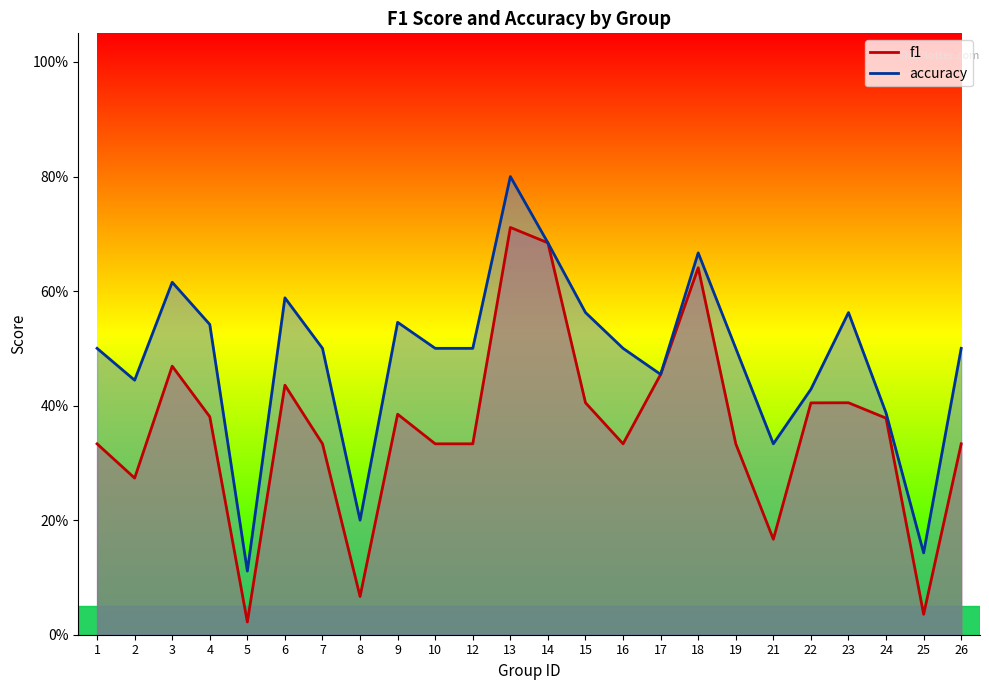

Does the chart have visible grid lines?

No